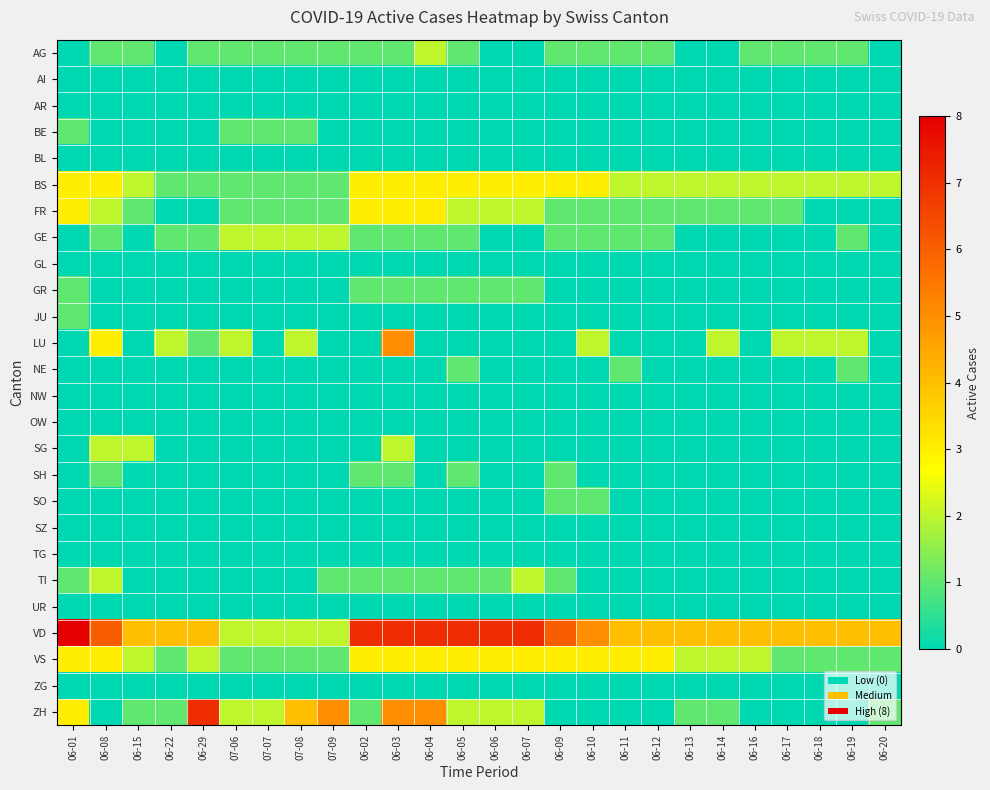

At how many categories does at least one series exceed 3?

24